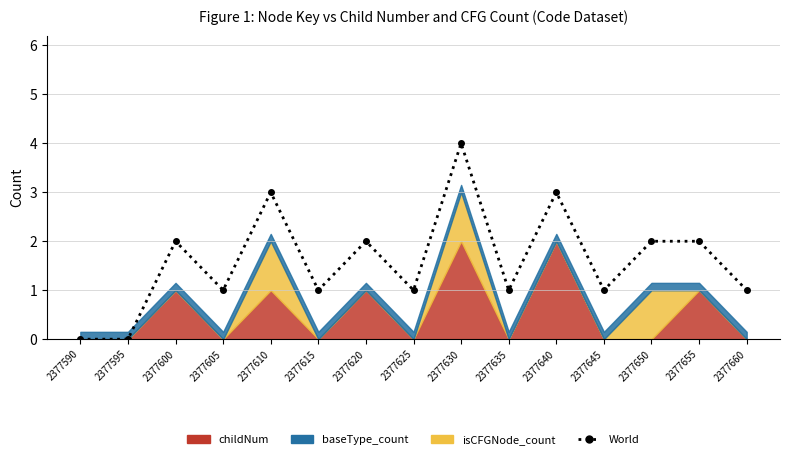

How many interior local peaks (higher than both neighbors) does the data have?

5